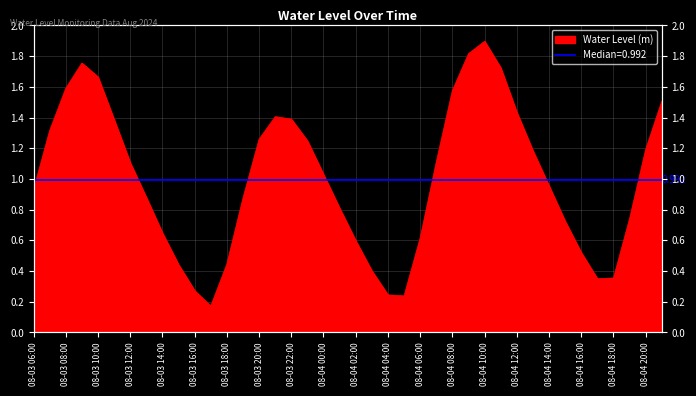

At which label is the value closest to 1?

08-04 00:00